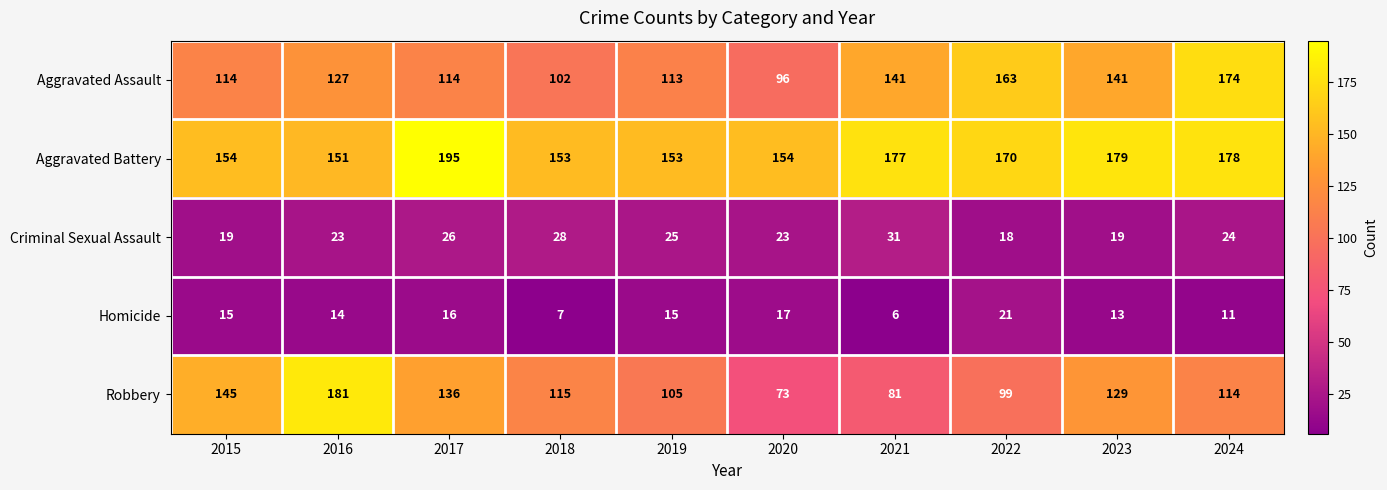

Where does the Aggravated Battery series first go above 170?

2017